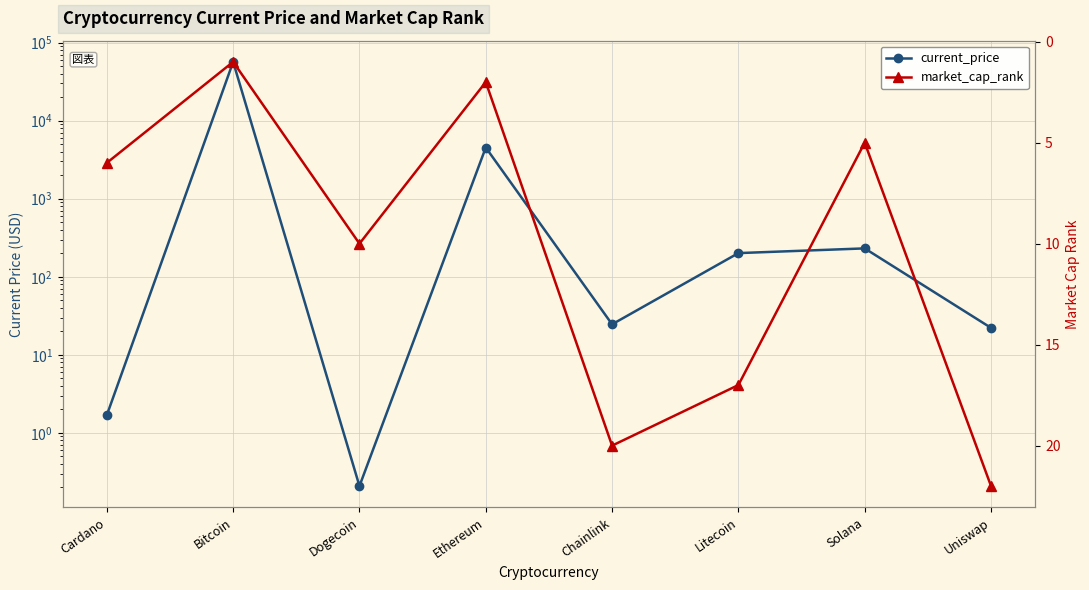

What is the label of the 6th point from the left?

Litecoin